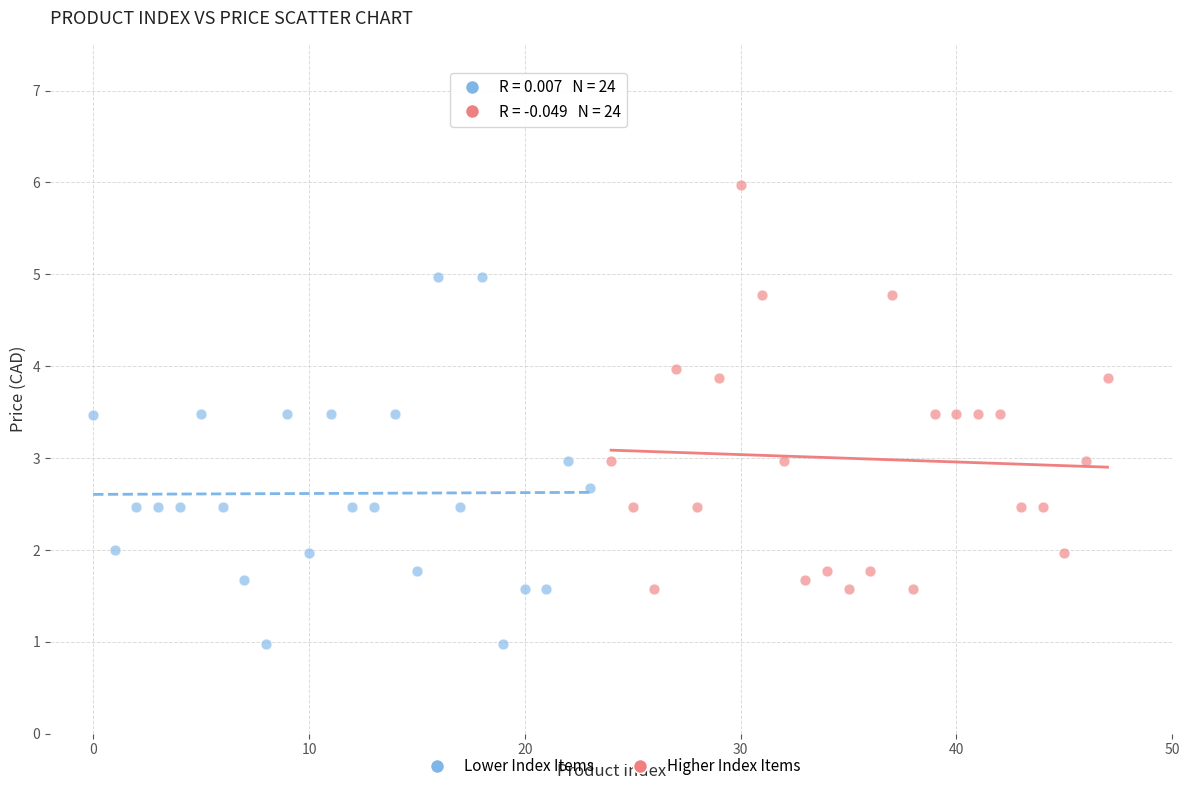

Which series contains the lowest Y value?

Lower Index Items